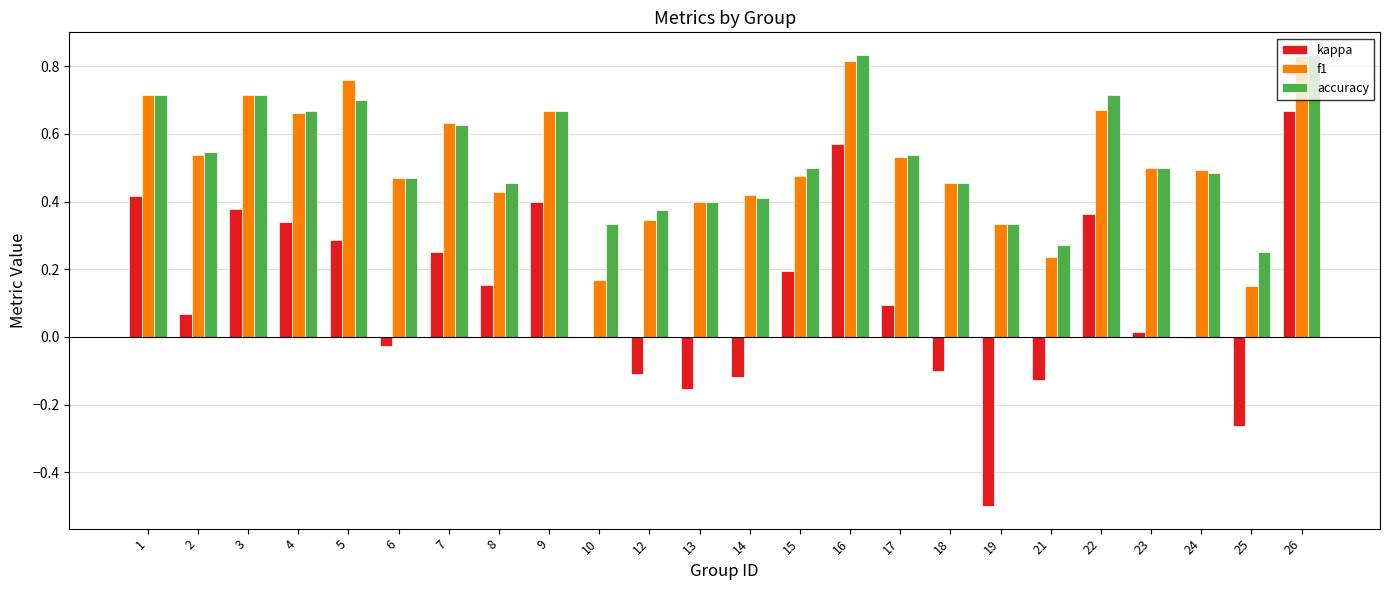

Is the value of f1 at 21 greater than the value of kappa at 18?

Yes